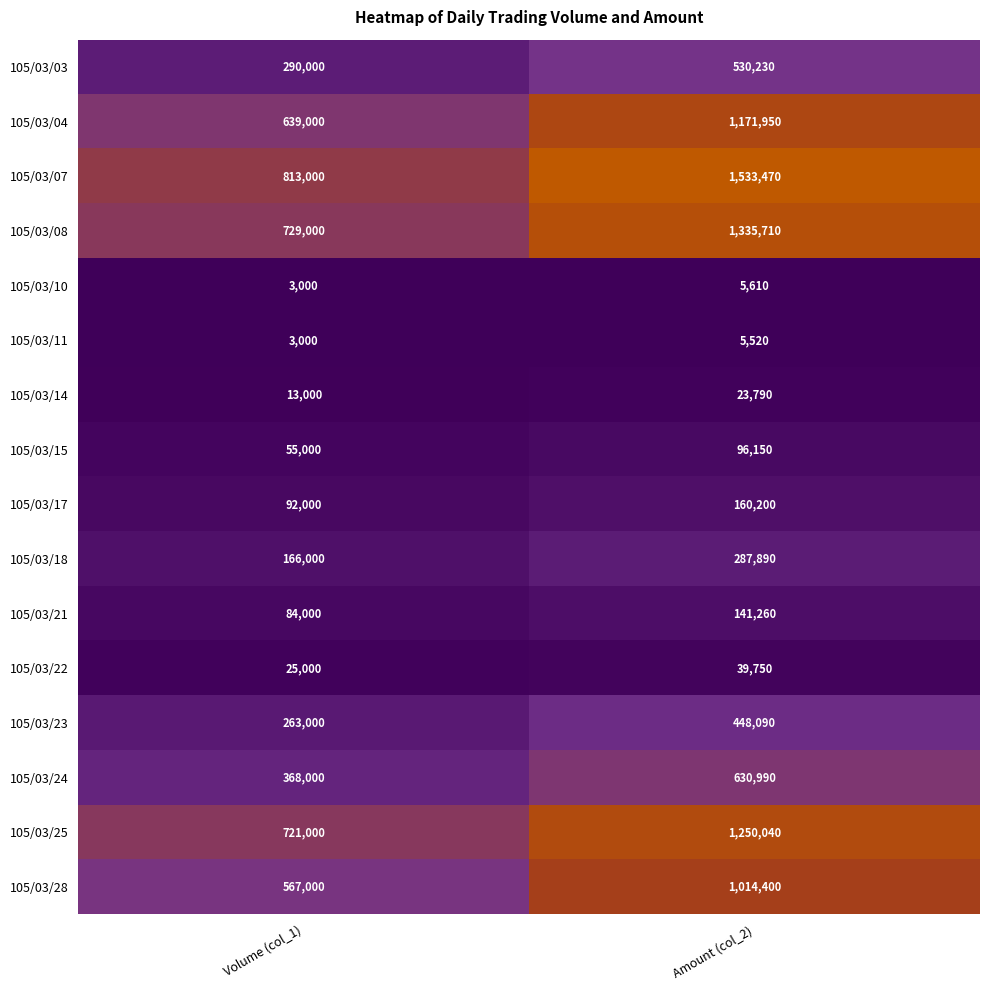

What is the difference between the 105/03/18 values at Amount (col_2) and Volume (col_1)?

121890